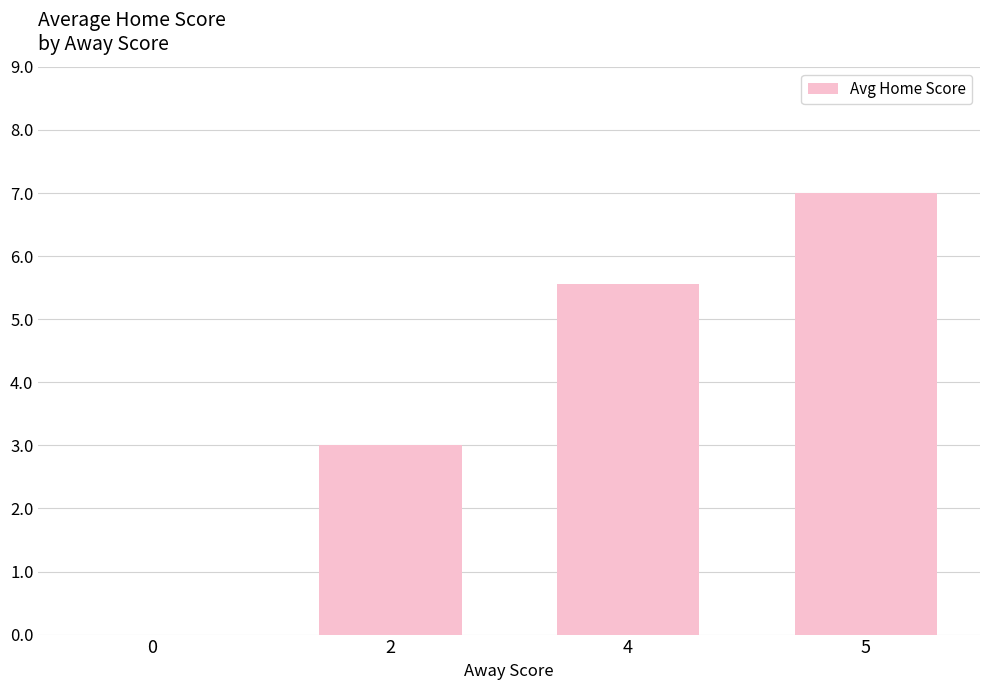

Where does the data first go above 5?

4